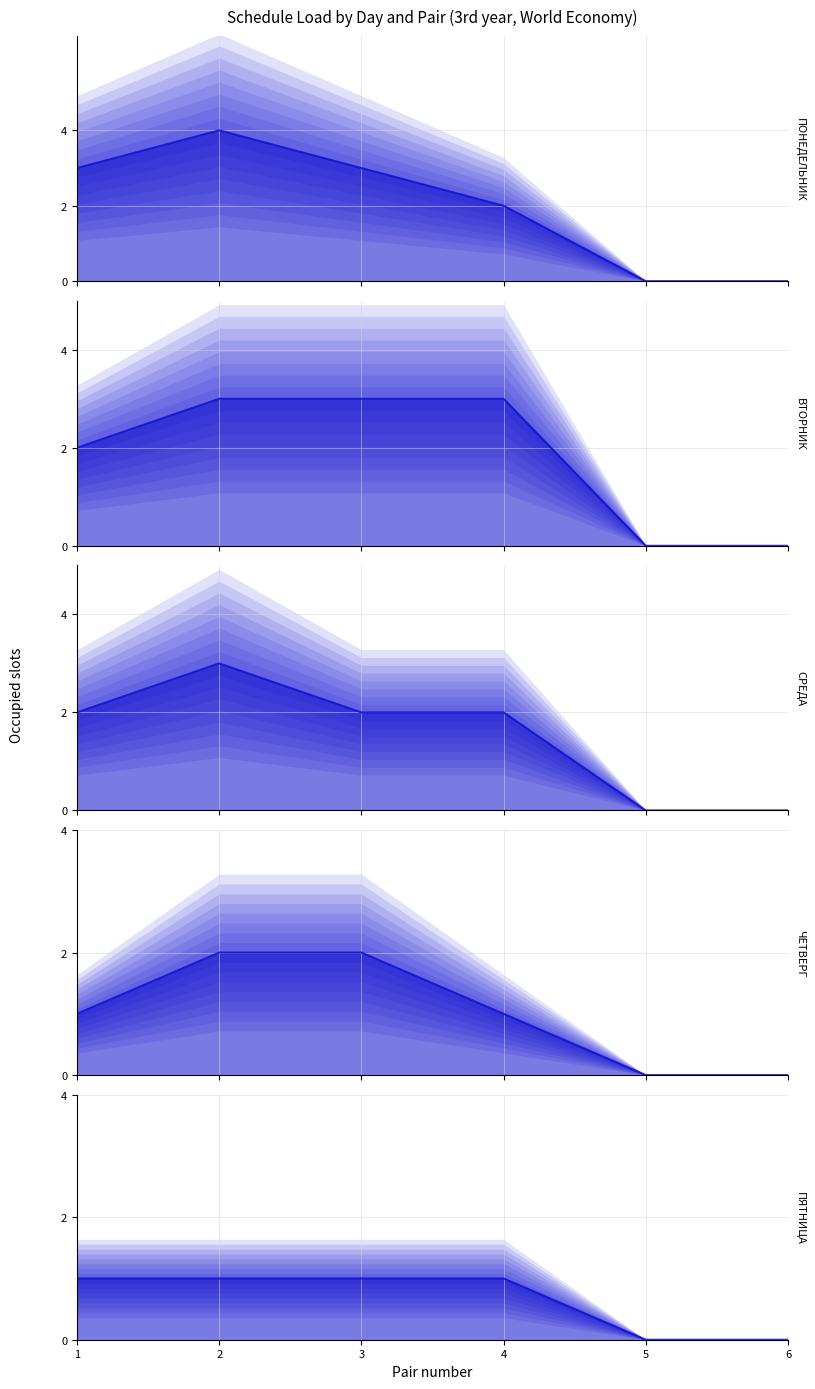

Reading left to right, what are all the values shown in this chart?

ПОНЕДЕЛЬНИК_line: 1=3	2=4	3=3	4=2	5=0	6=0
ВТОРНИК_line: 1=2	2=3	3=3	4=3	5=0	6=0
СРЕДА_line: 1=2	2=3	3=2	4=2	5=0	6=0
ЧЕТВЕРГ_line: 1=1	2=2	3=2	4=1	5=0	6=0
ПЯТНИЦА_line: 1=1	2=1	3=1	4=1	5=0	6=0